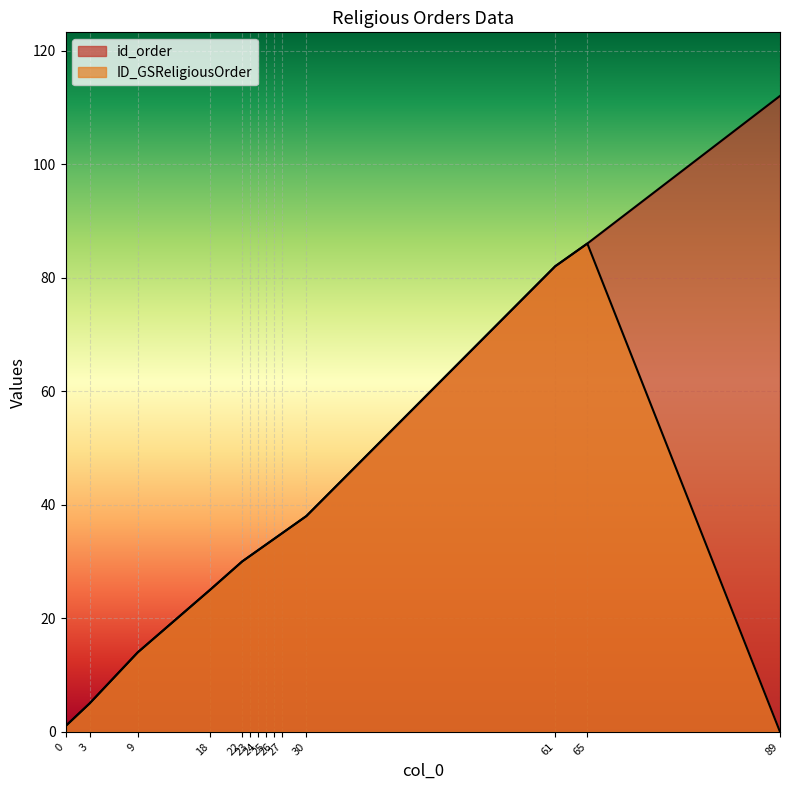

What is the total value across all series at 3?

10